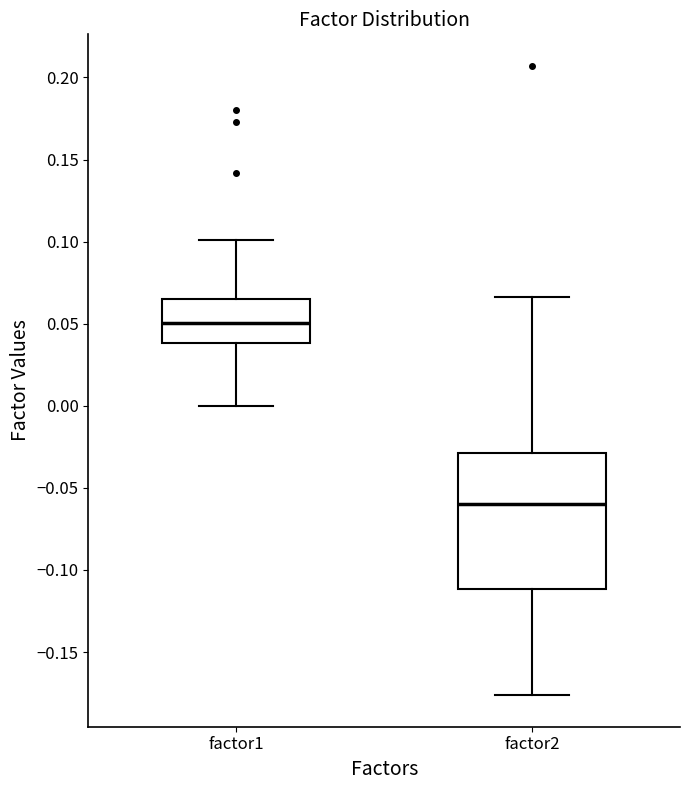

Reading left to right, transcribe this box plot: for each box, give where its median line is, the range the box spans, and where its two whiskers end, as read against the y-axis. The values are not printed on the chart, so give them approximately, as read against the axis.

factor1: median 0.050, box 0.040 to 0.065, whiskers 0.000 to 0.100
factor2: median -0.060, box -0.110 to -0.030, whiskers -0.175 to 0.065